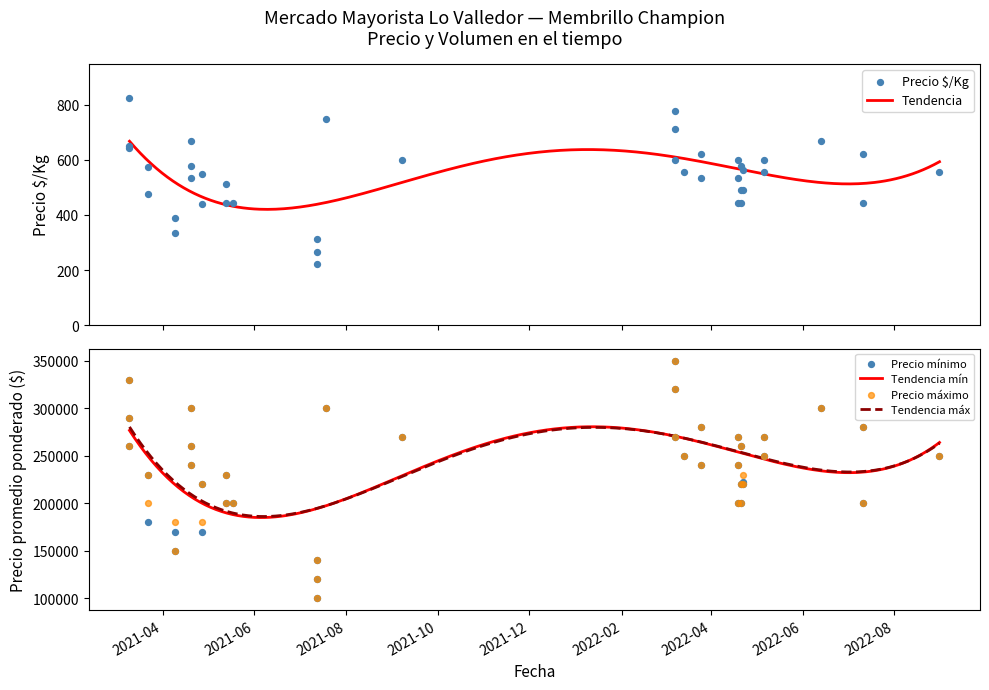

Which series reaches the maximum Y coordinate?

Precio mínimo